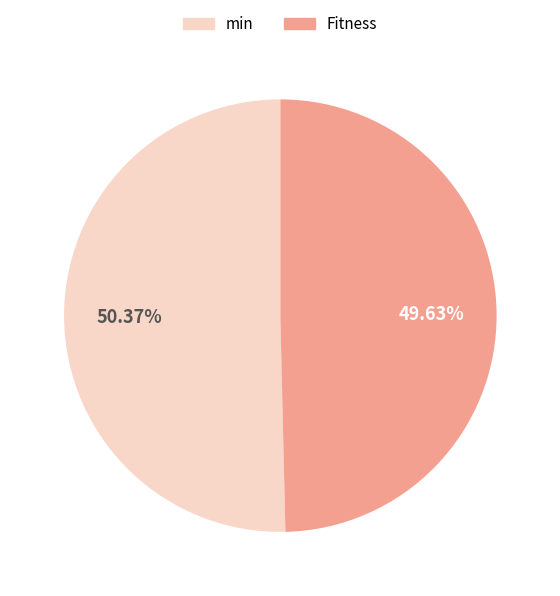

Rank the categories by value from highest to lowest.

min, Fitness